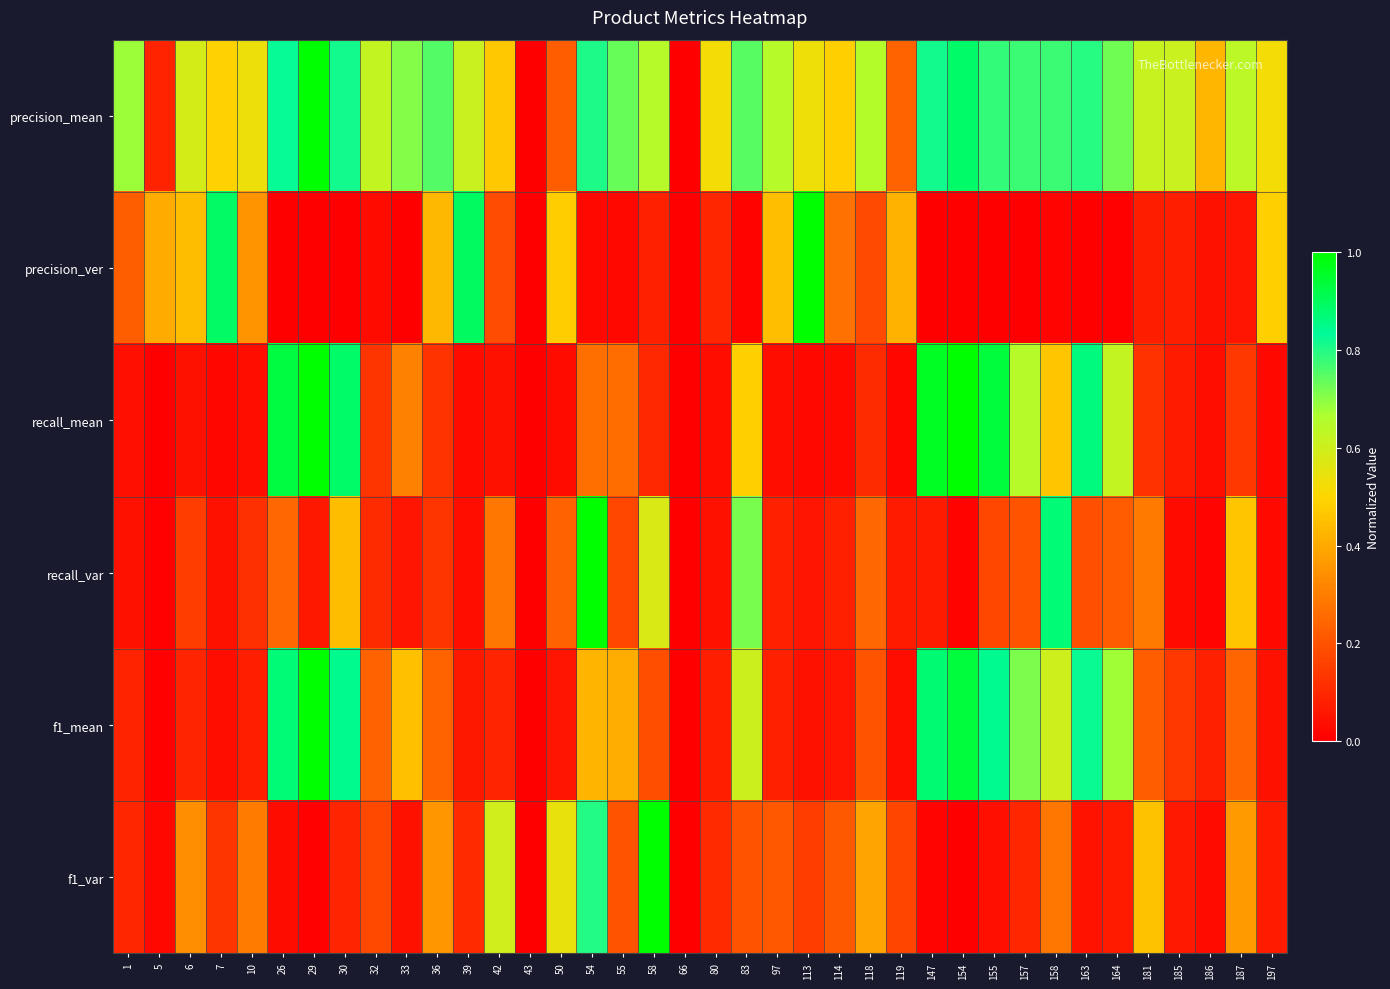

Between 113 and 118, which series saw the biggest shift?

precision_ver